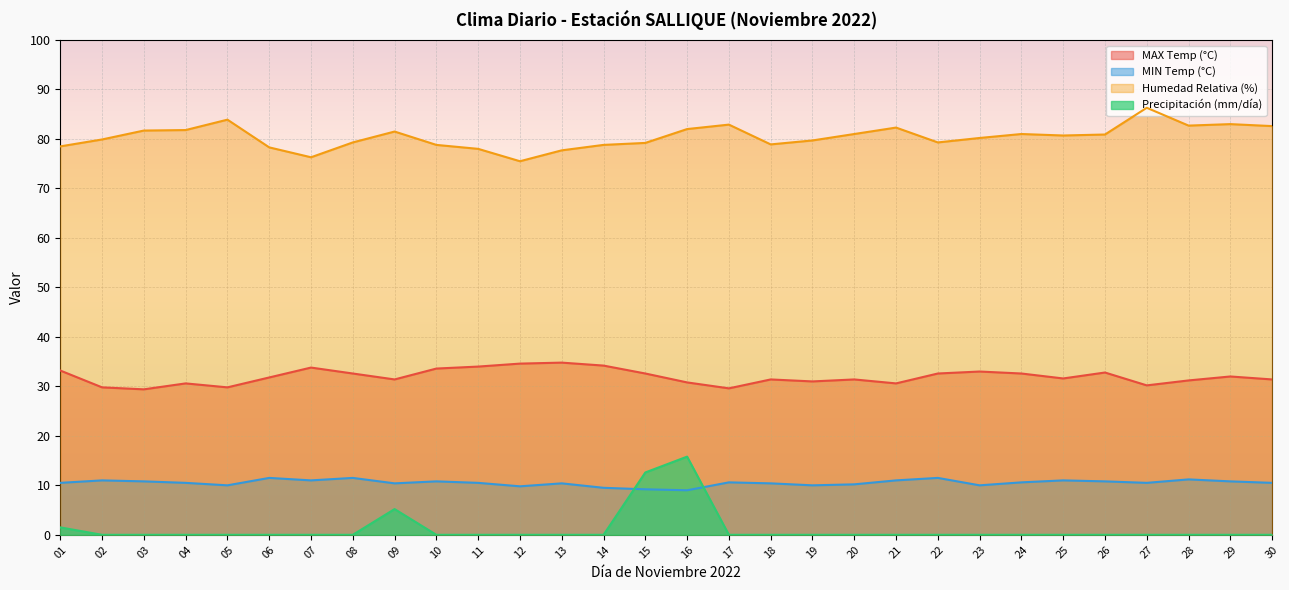

What is the value of the MIN Temp (°C) point at the 25th from the left?

11.0